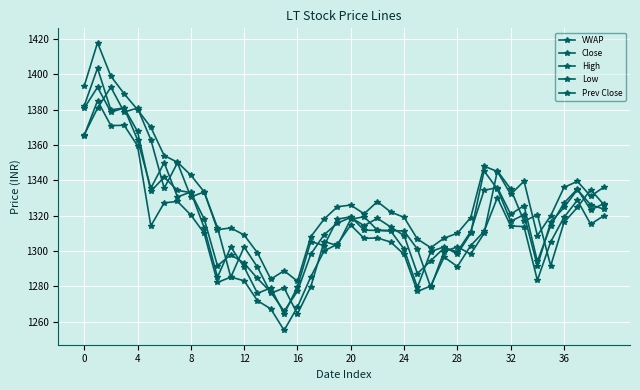

How many data points does each series have?

40